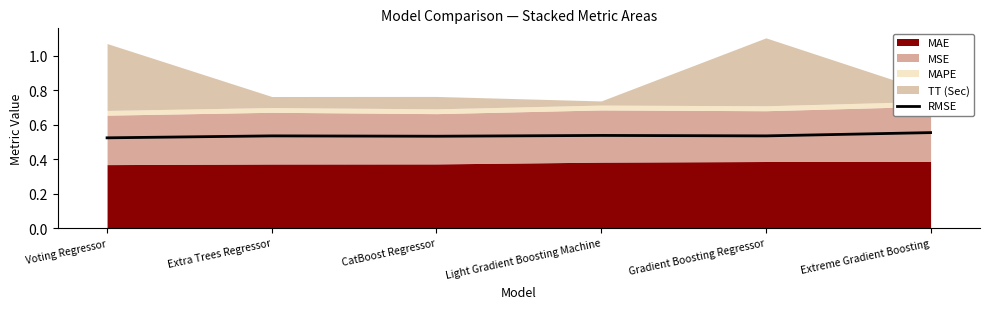

How many values are between 0 and 1?

6